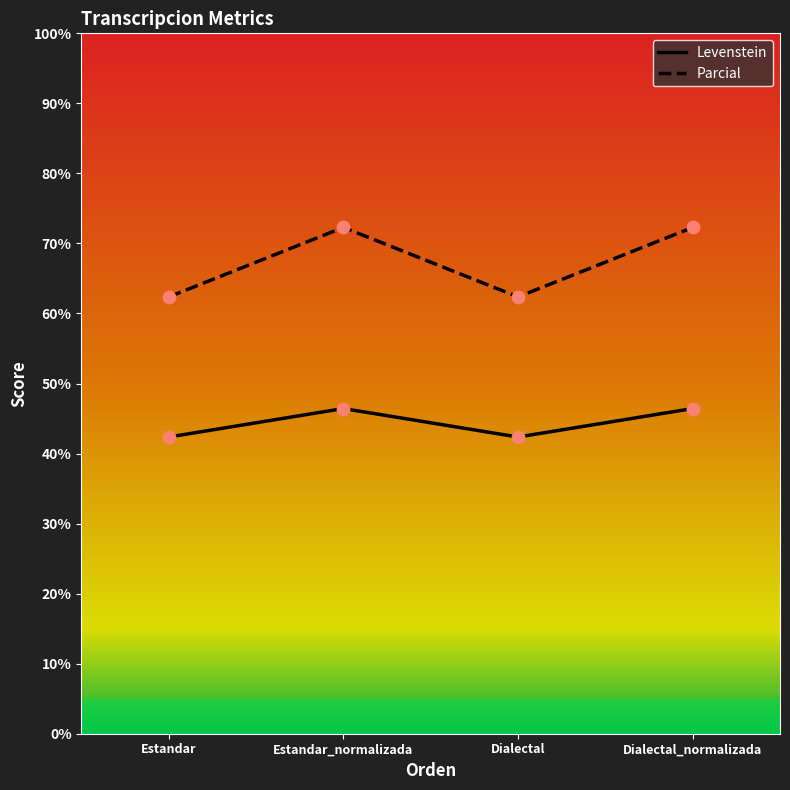

Which series contains the highest Y value?

Parcial